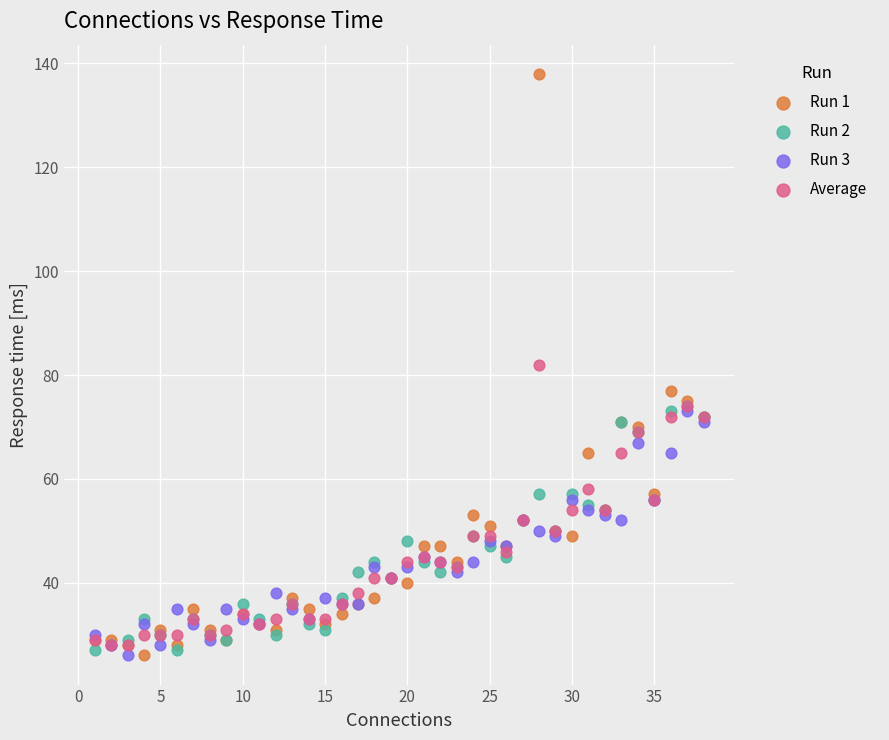

Which series contains the highest Y value?

Run 1